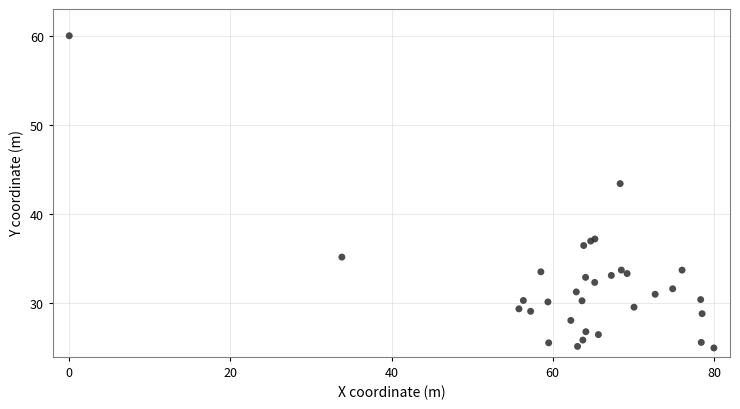

What Y value in the scatter plot is closest to 42?

43.4